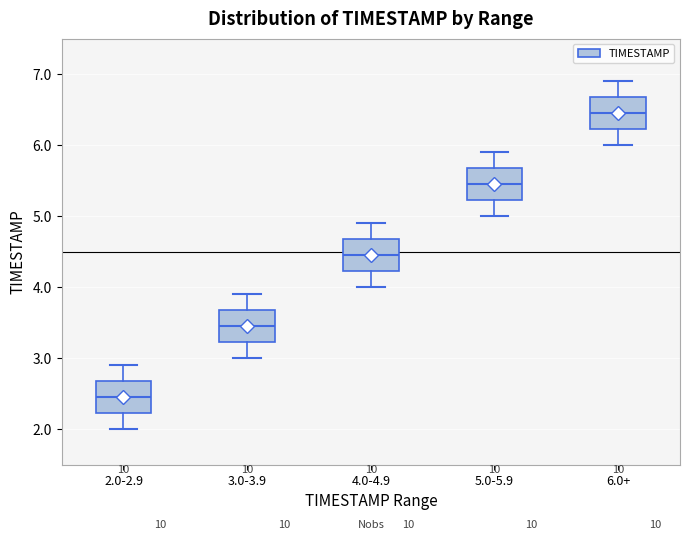

Where is the upper edge of the box for 6.0+ on the y-axis? The values are not printed on the chart, so give them approximately, as read against the axis.

6.7